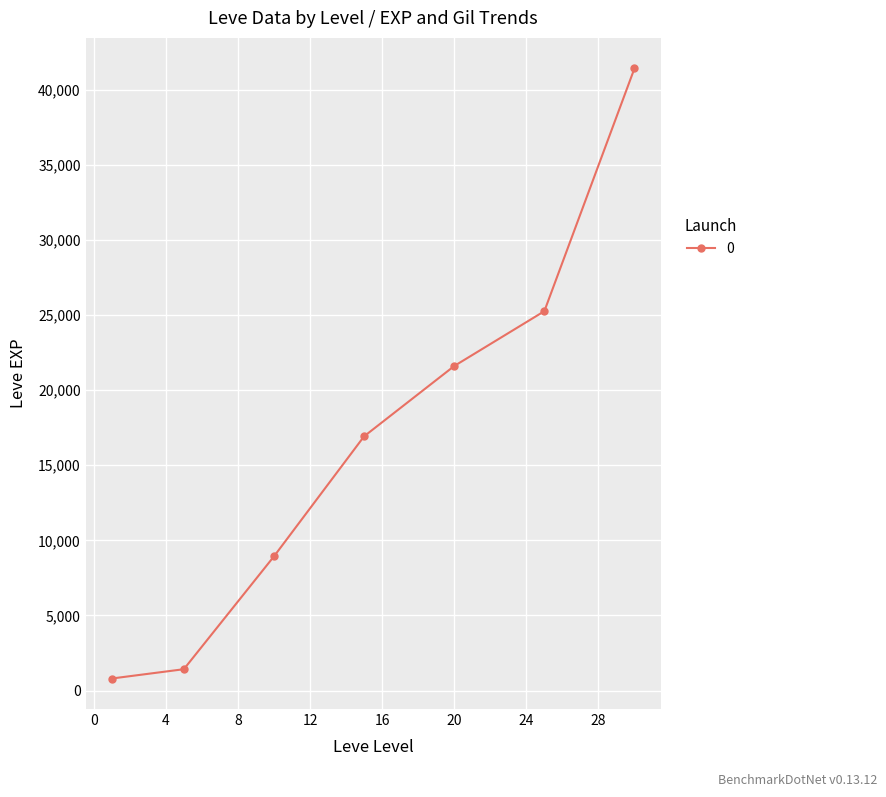

What is the value of the 5th point from the left?

21600